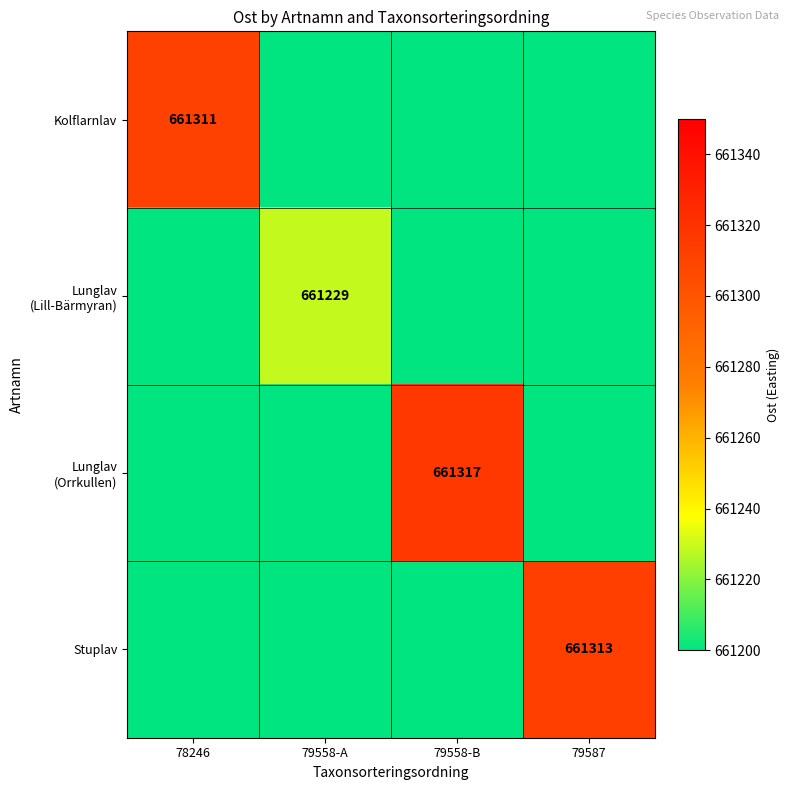

The Kolflarnlav series shows 1006222 at 78246. True or false?

False